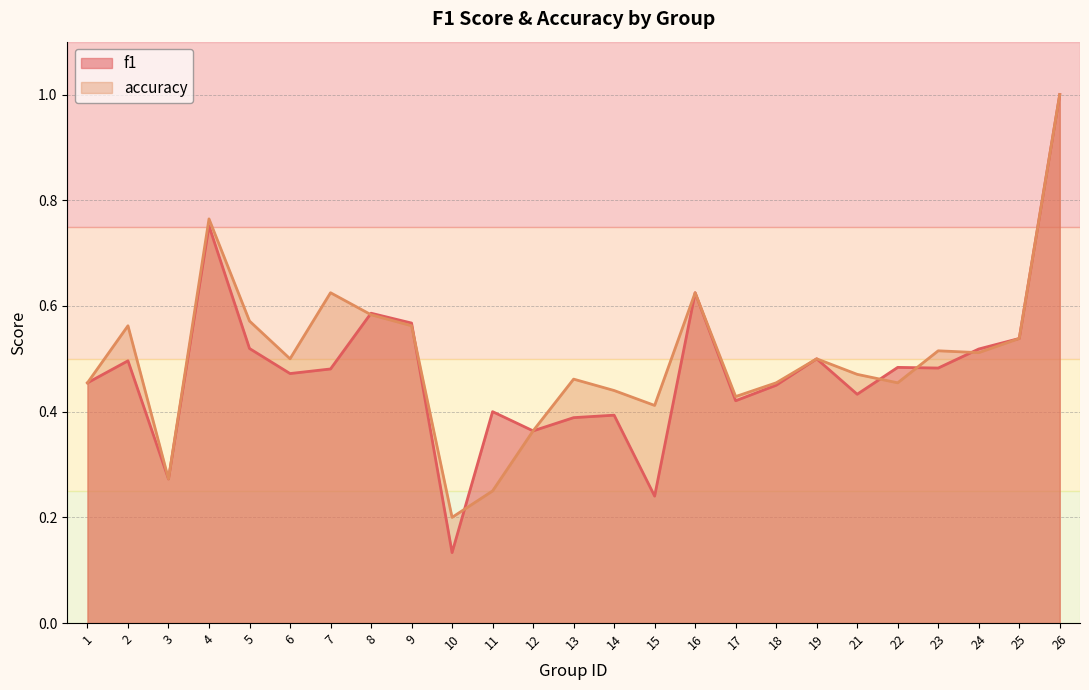

Read the accuracy value at 15.

0.4